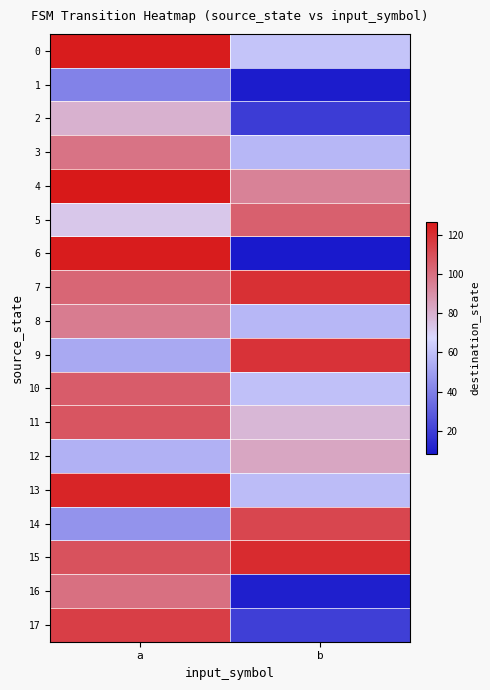

Count the number of data series in this chart.

18